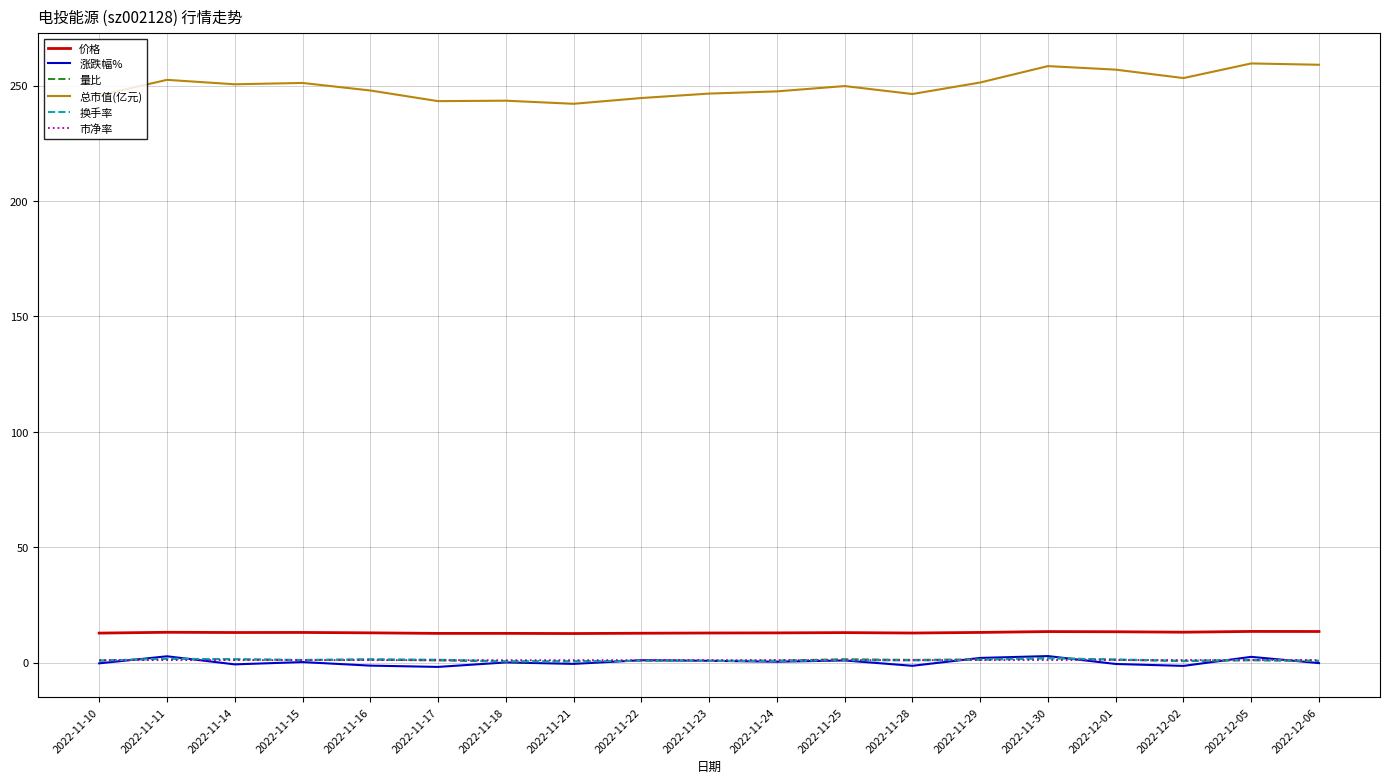

True or false: 总市值(亿元) has a value of 340.7 at 2022-11-21.

False